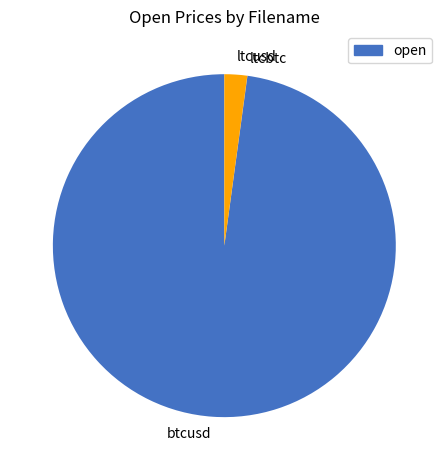

Does any single category account for the majority?

Yes